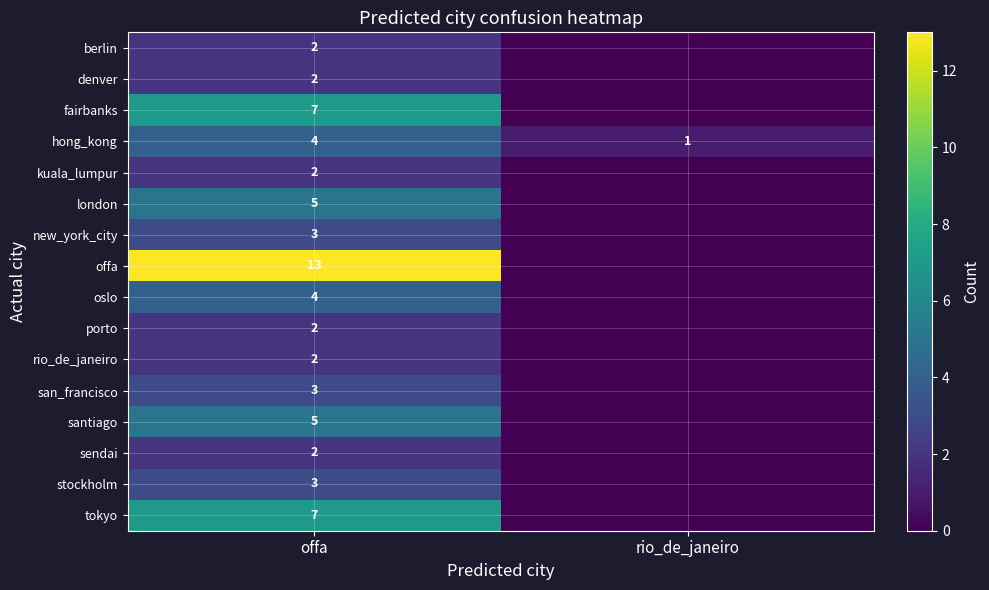

What is the sum of all rio_de_janeiro values?

2